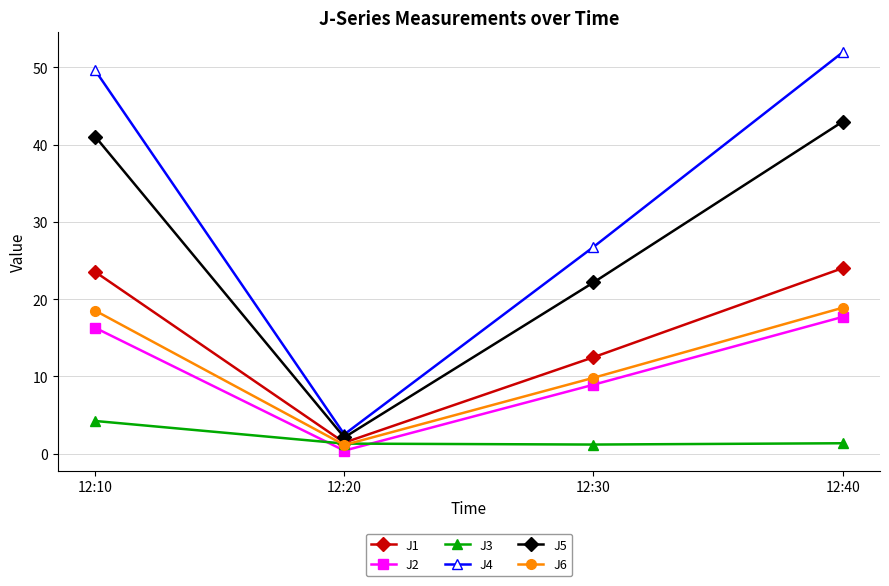

Which series has the widest spread of values?

J4